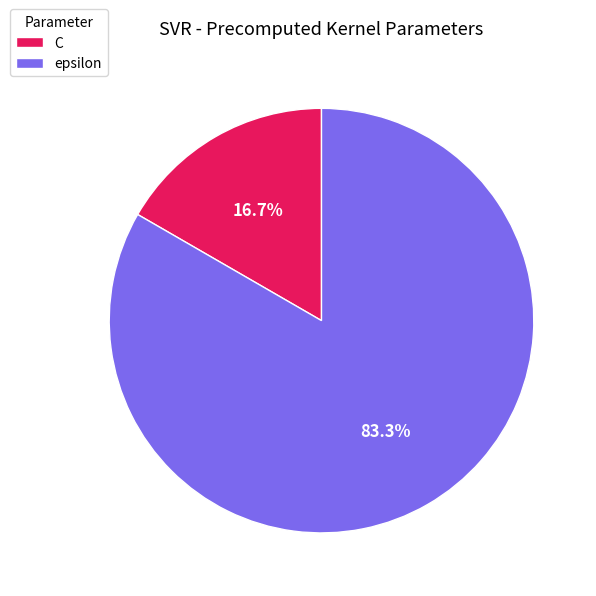

What is the smallest slice in the pie chart?

C